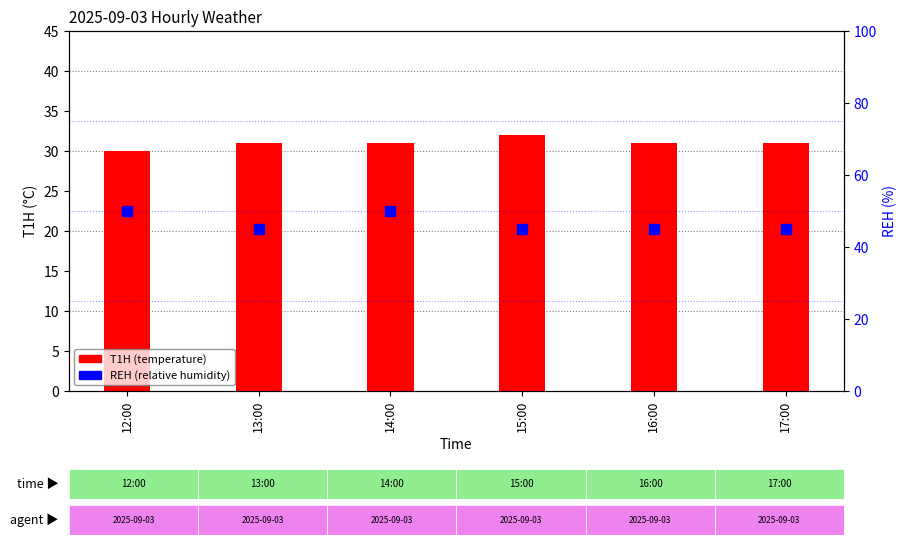

Which series has the widest spread of Y values?

REH